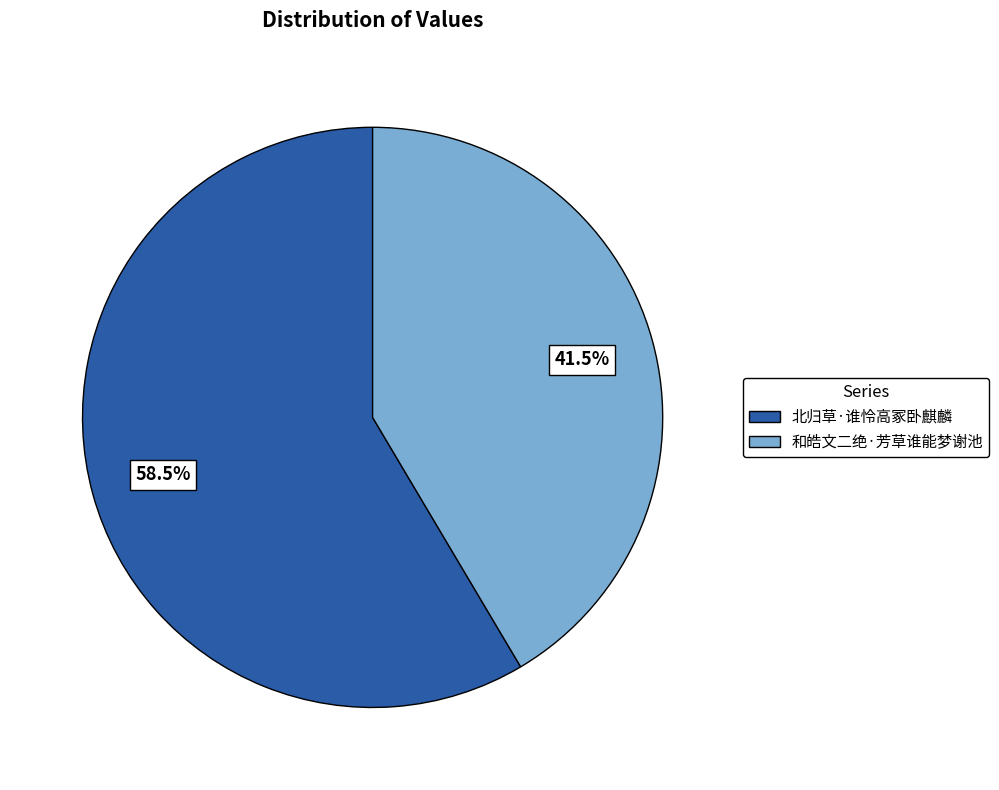

Rank the categories by value from highest to lowest.

北归草·谁怜高冢卧麒麟, 和皓文二绝·芳草谁能梦谢池